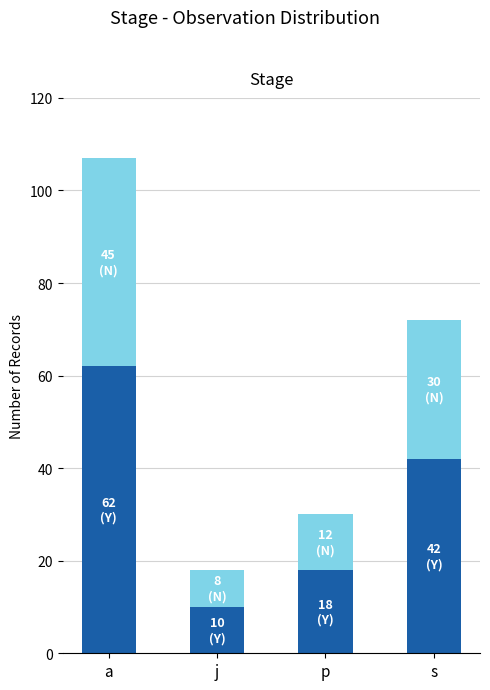

What is the total value across all series at p?

30